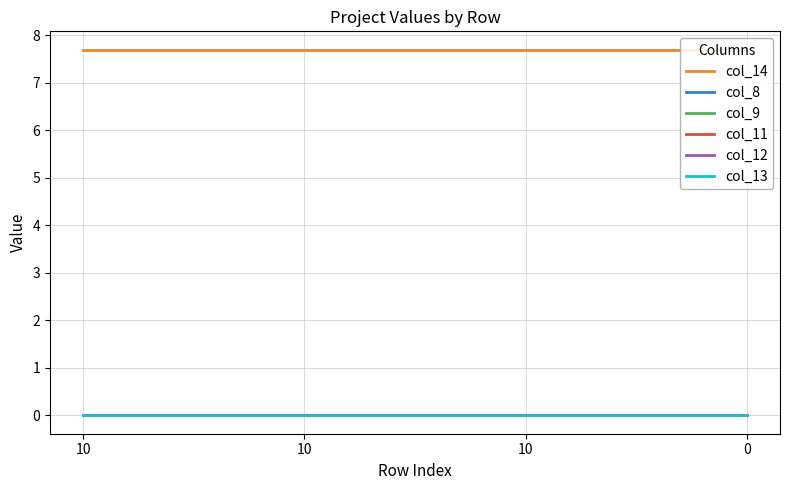

How many data points does each series have?

4